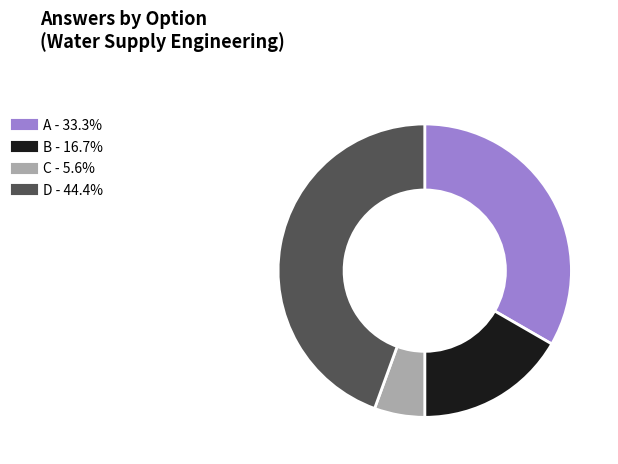

Does any single category account for the majority?

No